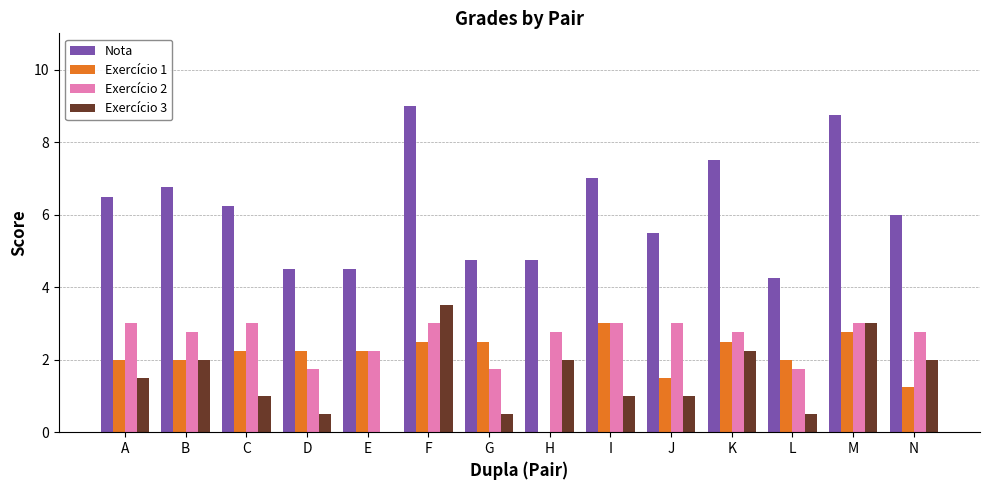

What are all the series names shown in the legend?

Nota, Exercício 1, Exercício 2, Exercício 3